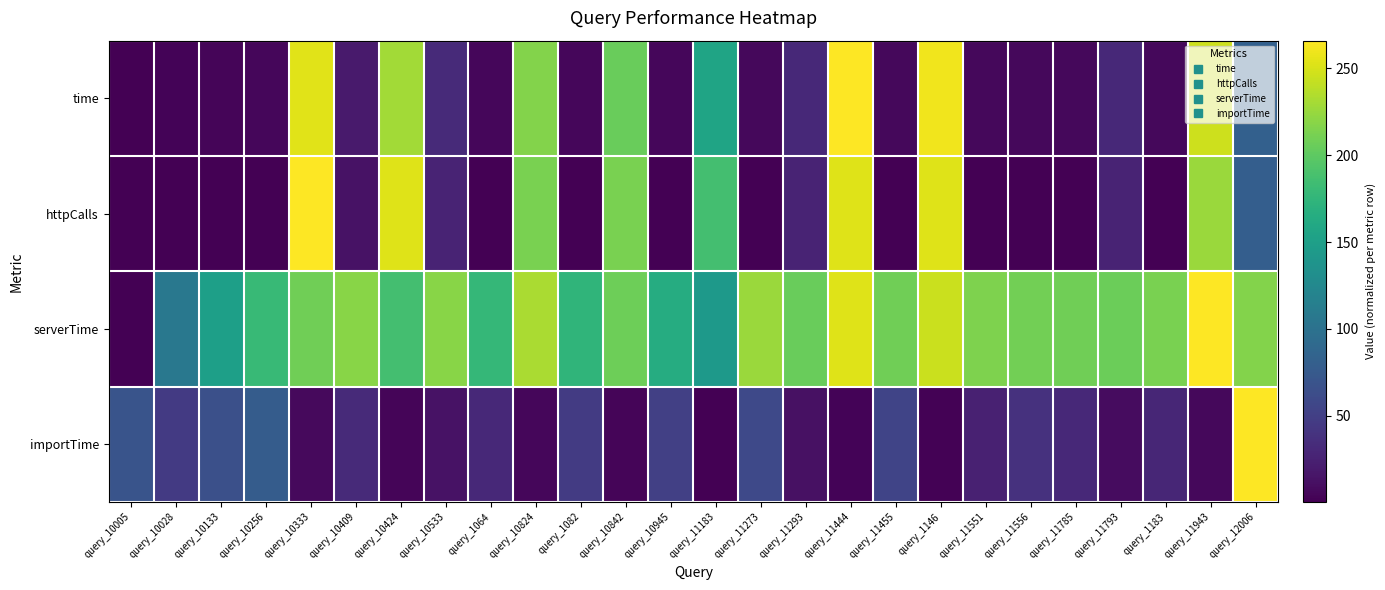

What is the total value across all series at query_10945?

0.8